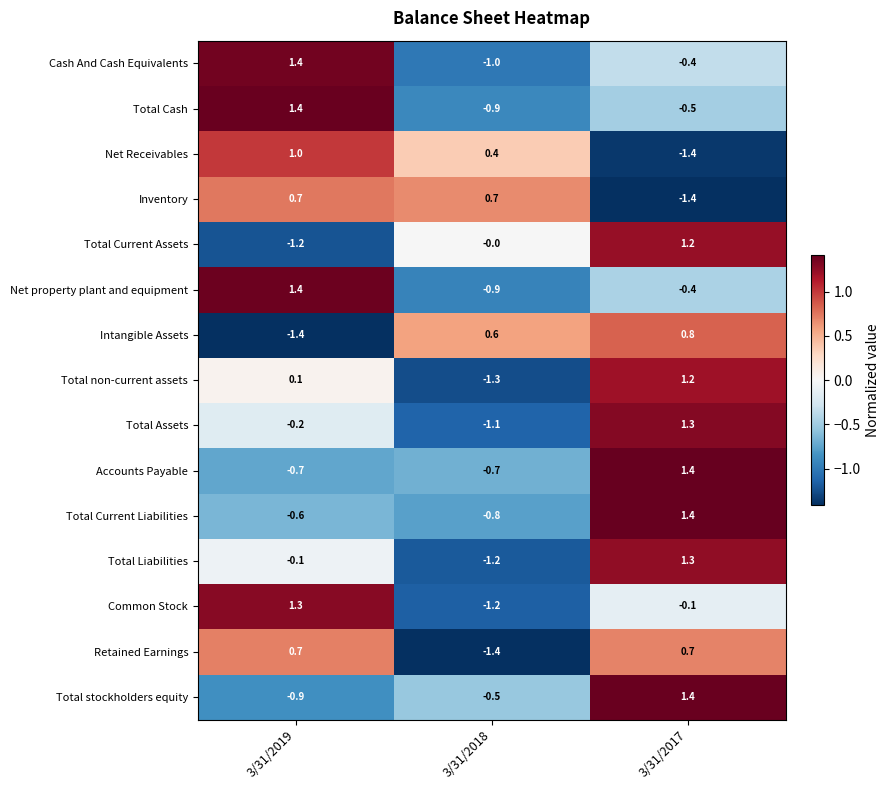

Where does the Total Current Liabilities series first go above 0?

3/31/2017